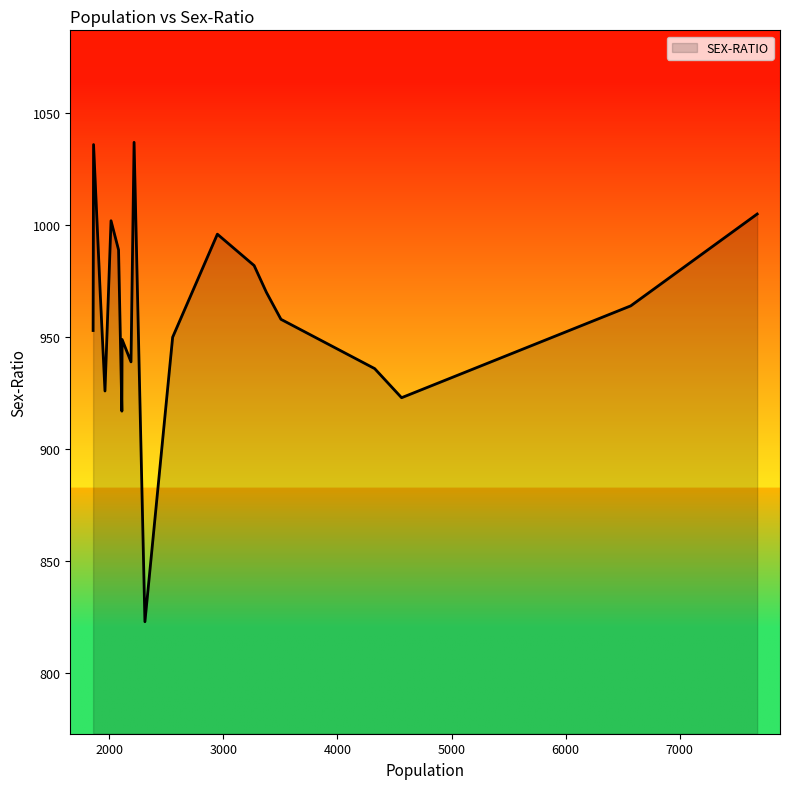

What is the maximum value shown in the chart?

1037